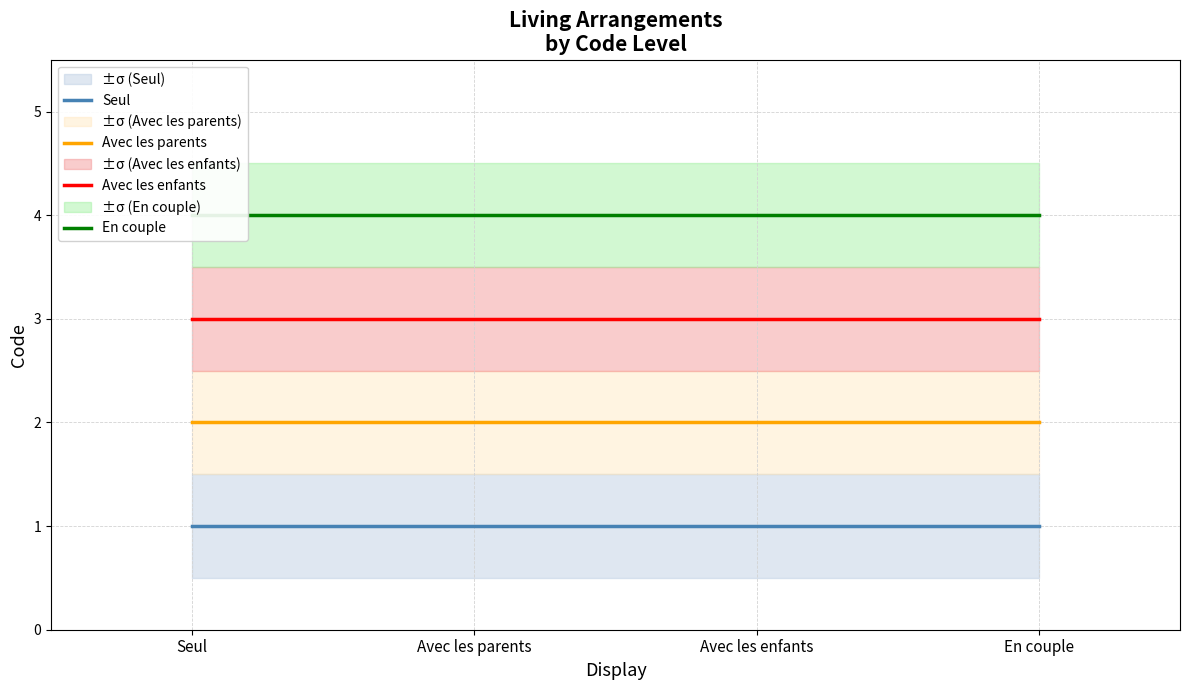

True or false: Avec les enfants has more than 1 interior local peaks.

False